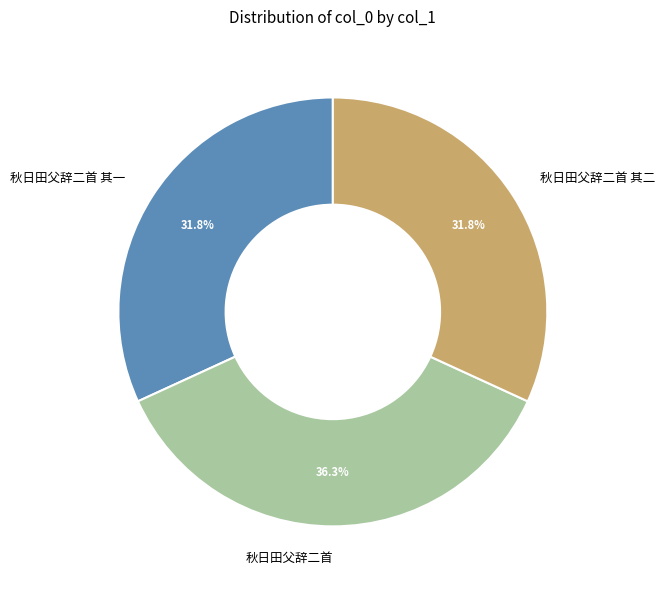

True or false: 秋日田父辞二首 其一 accounts for 32% of the total.

True